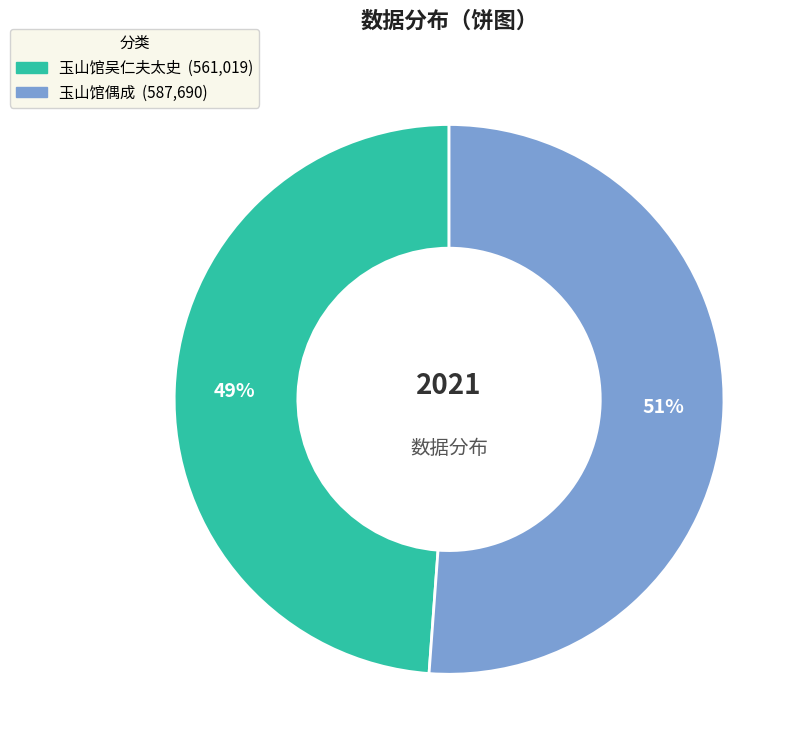

Which has a higher value, 玉山馆偶成 or 玉山馆吴仁夫太史?

玉山馆偶成